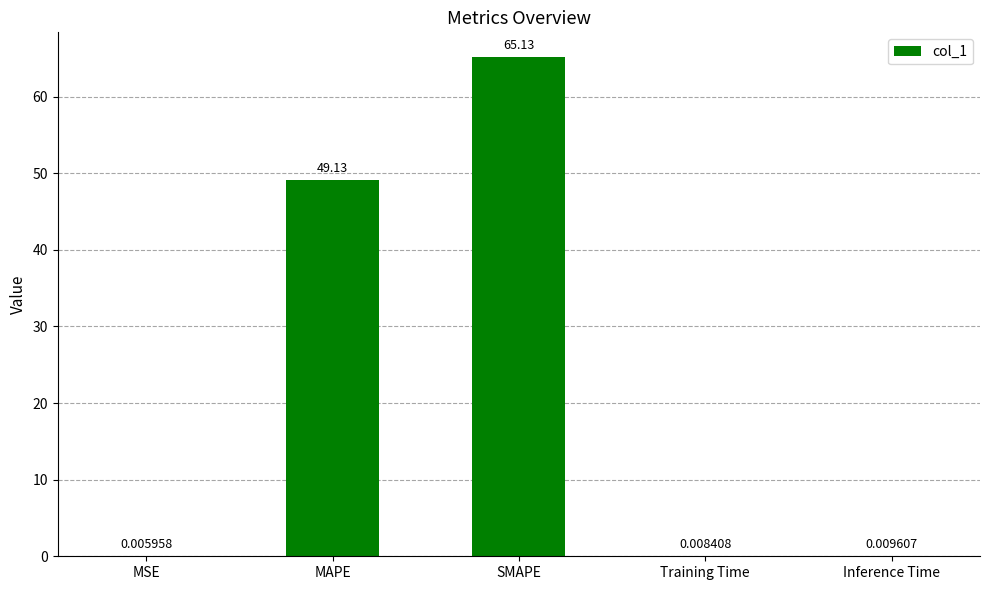

The chart shows a value of 65.1 at SMAPE. True or false?

True